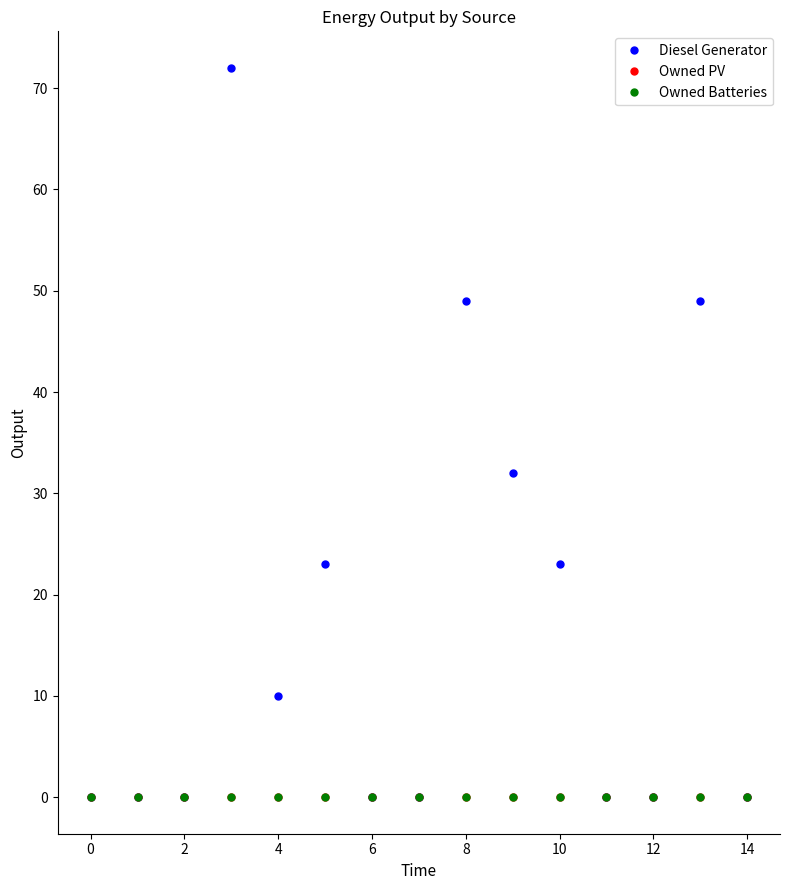

True or false: Owned PV and Diesel Generator intersect in this chart.

False